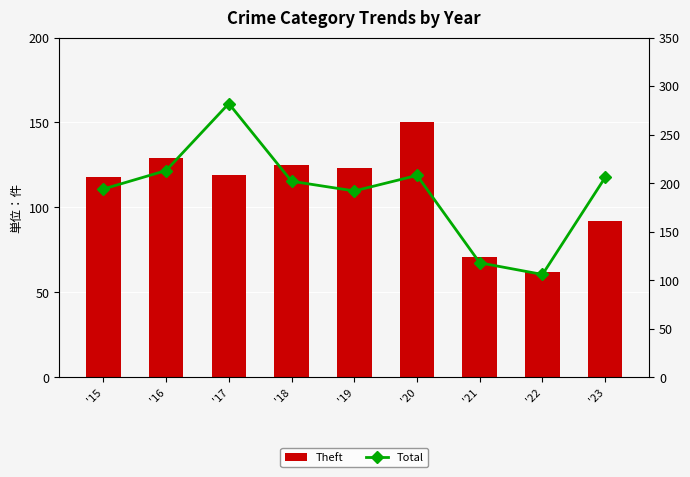

The Total series shows 61 at '23. True or false?

False